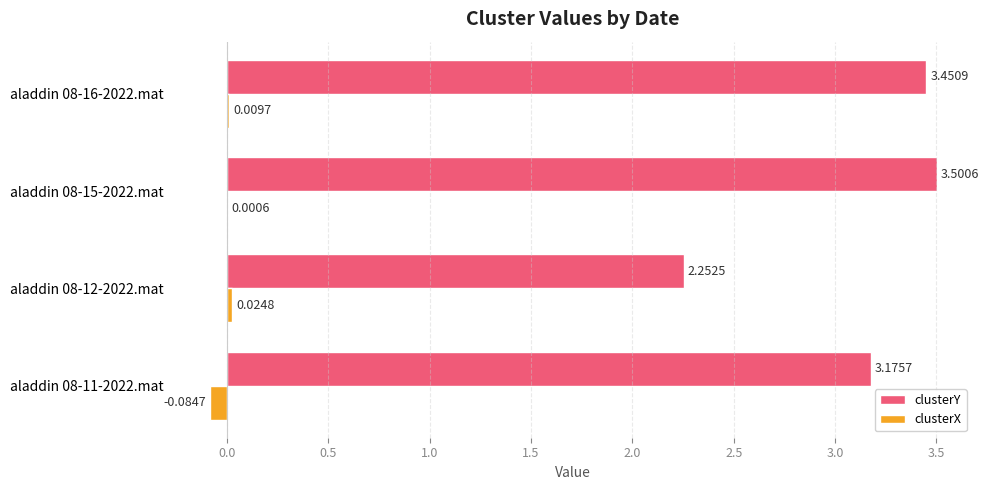

Which series changed the most between aladdin 08-11-2022.mat and aladdin 08-15-2022.mat?

clusterY